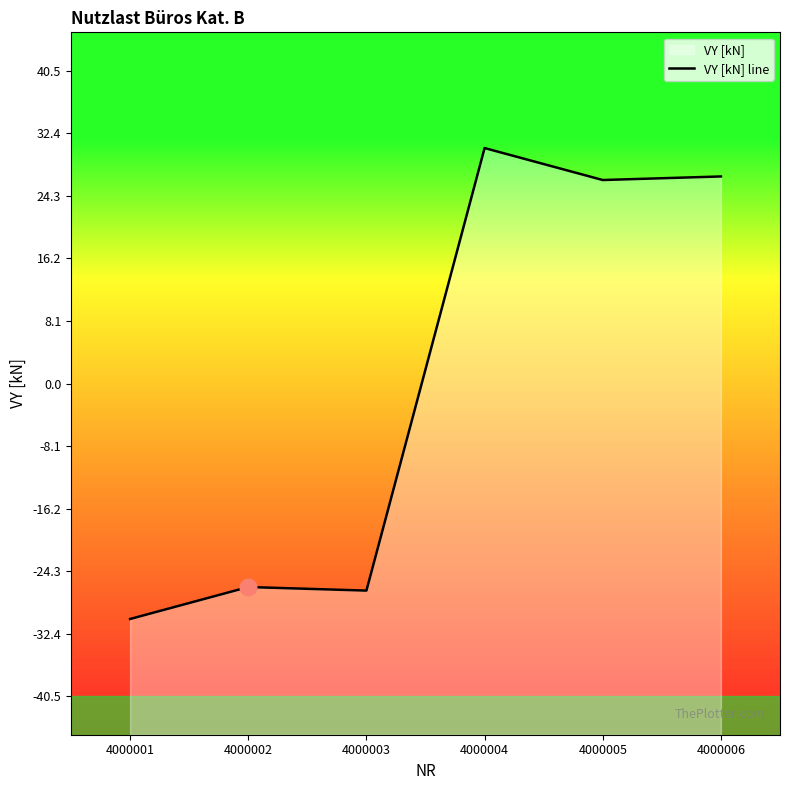

How many categories are shown in the chart?

6